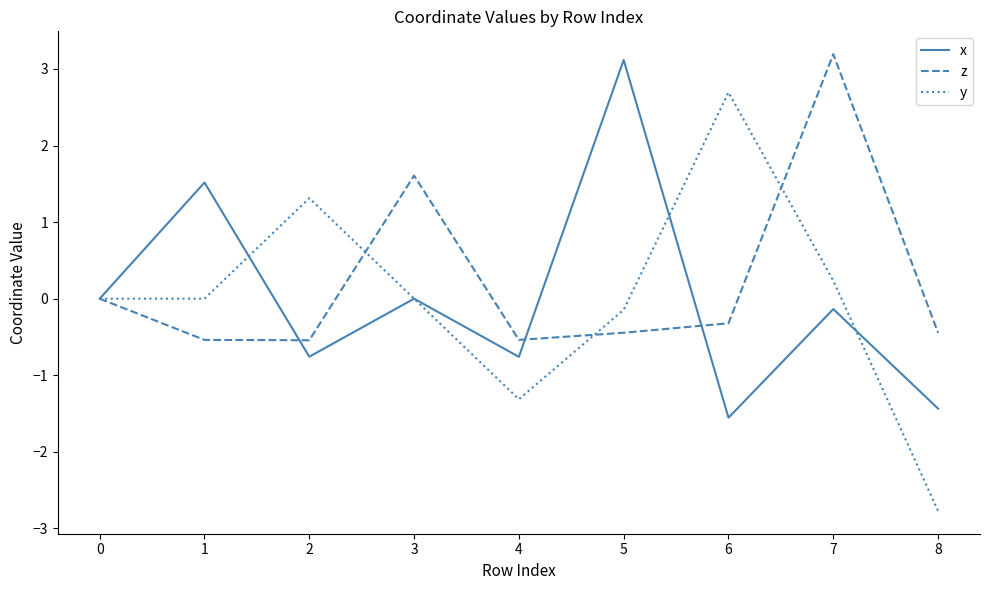

Rank the series by their maximum value, from highest to lowest.

z, x, y